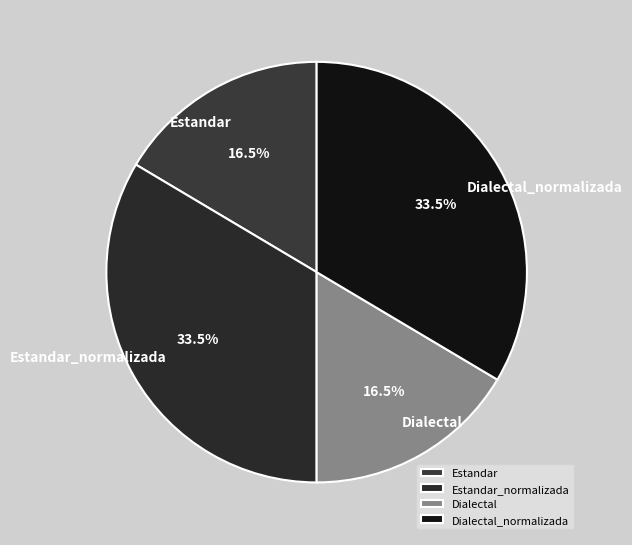

How many slices are in this pie chart?

4